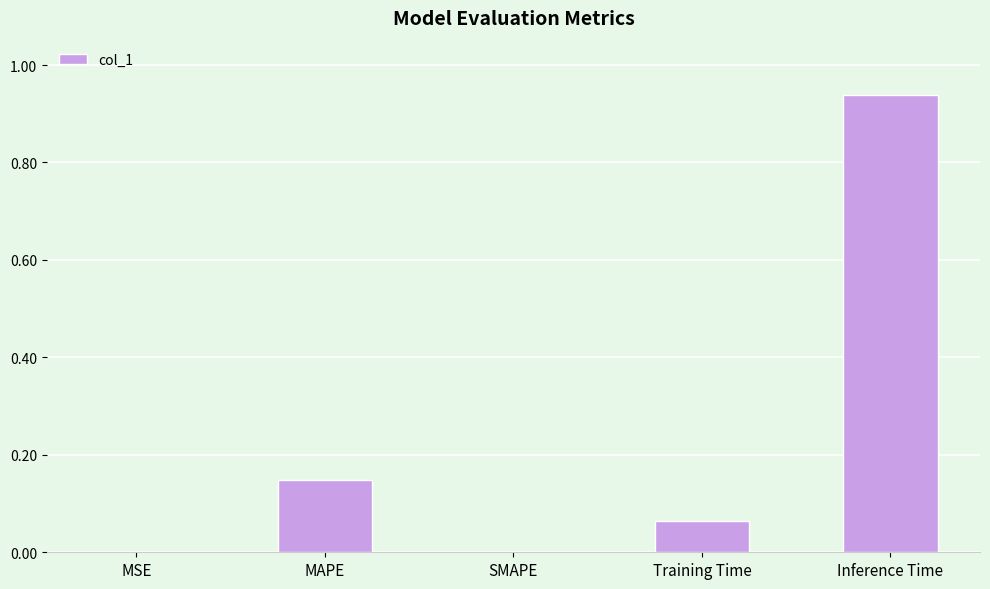

What is the sum of the values at Training Time and Inference Time?

1.0